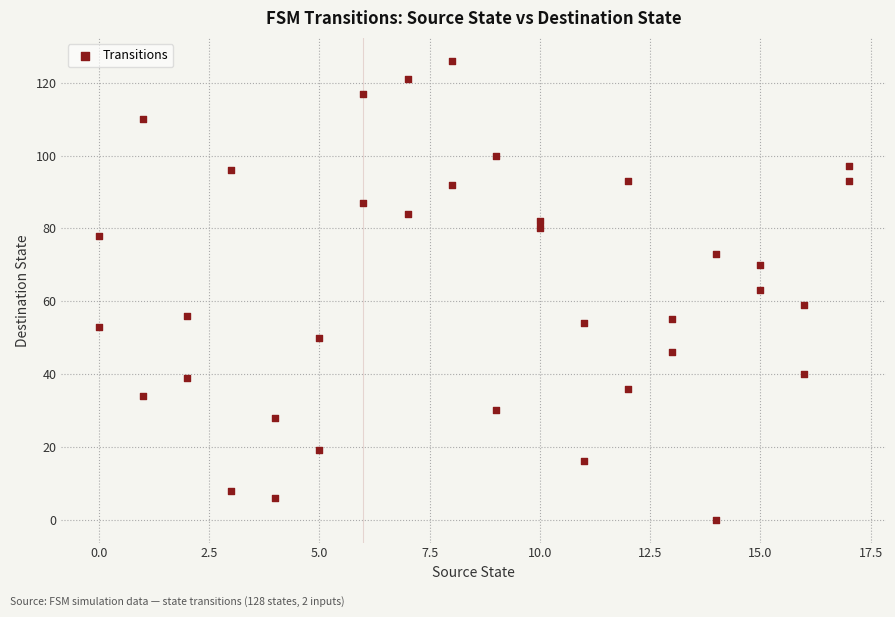

What is the range of X values (max minus min)?

17